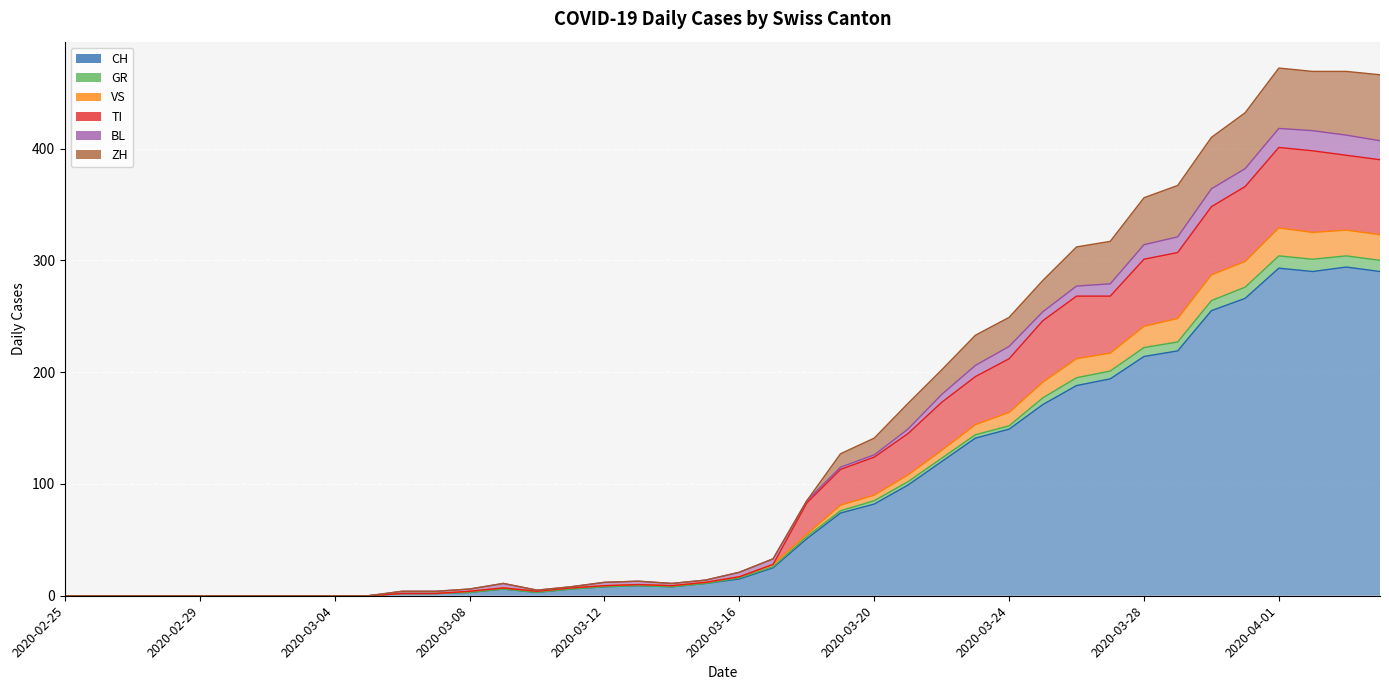

Does the chart display data point markers on the line(s)?

No